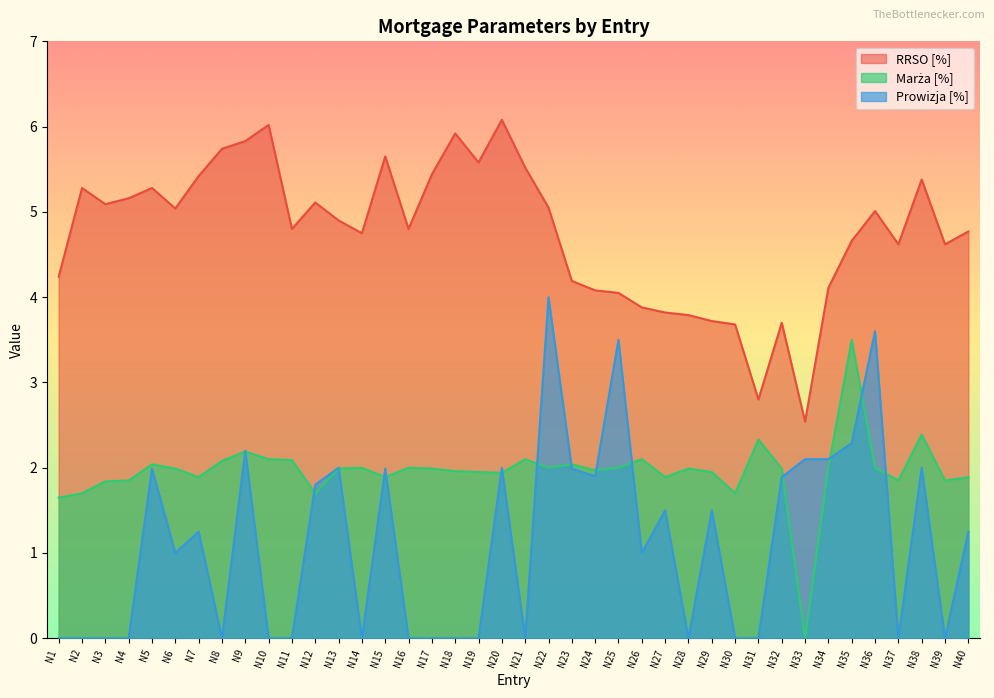

How many positive values does the Prowizja [%] series have?

22